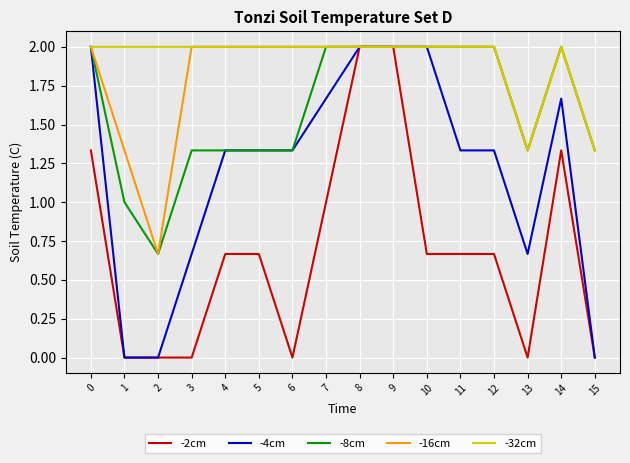

The value of -32cm at 4 is 3.5. True or false?

False